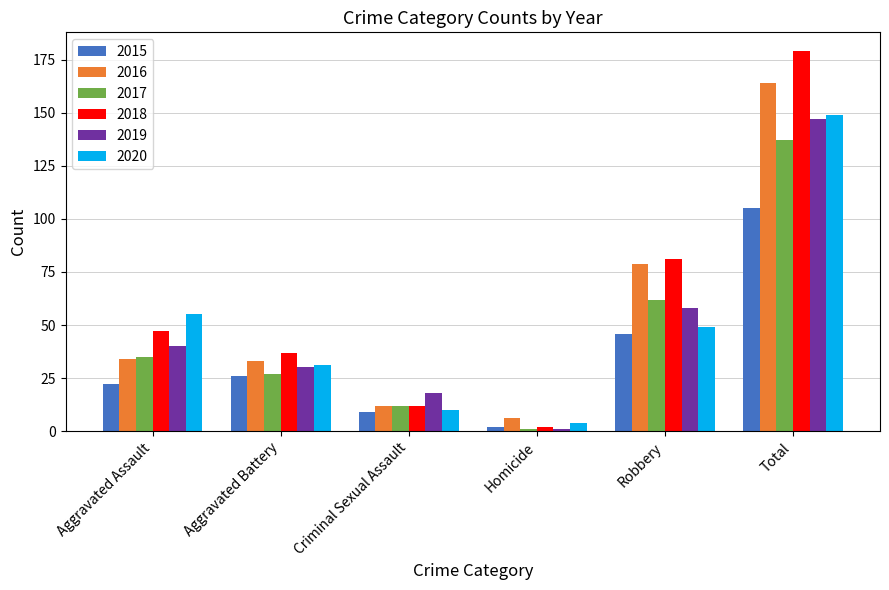

What is the label of the 2nd bar from the left?

Aggravated Battery